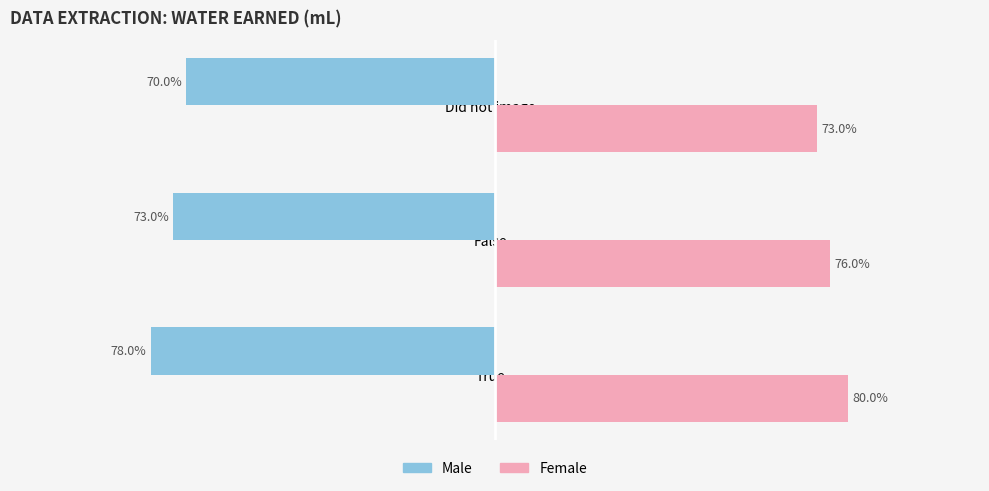

What are all the series names shown in the legend?

Male, Female